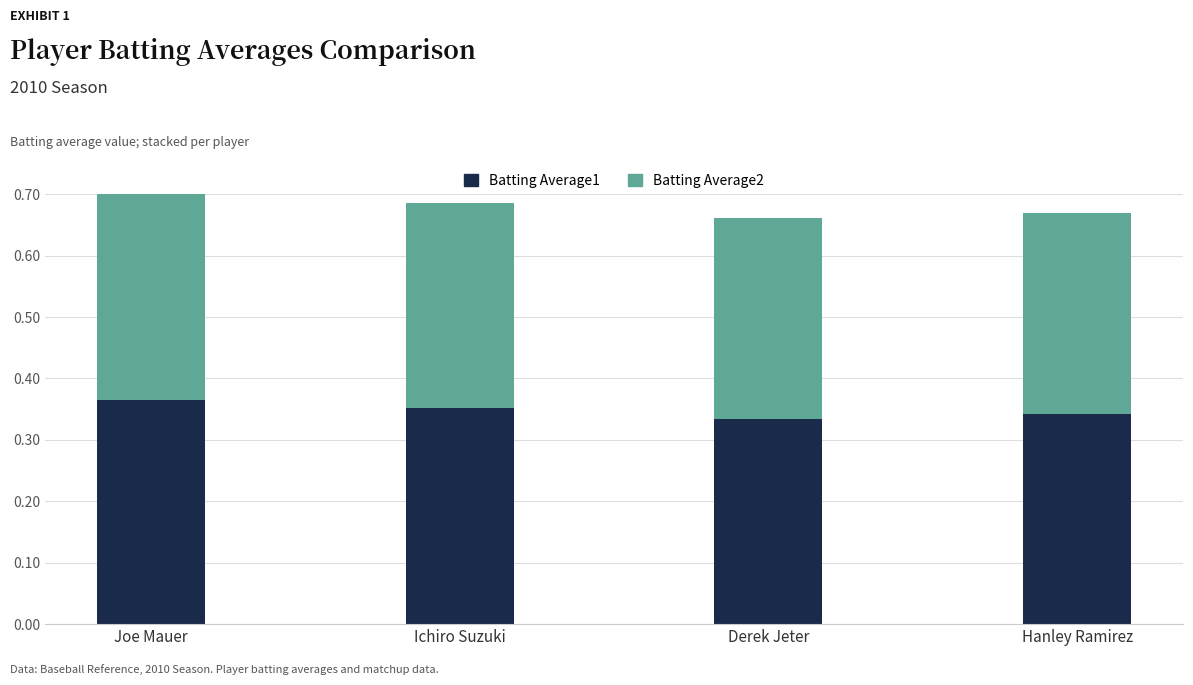

What is the sum of all Batting Average2 values?

1.3